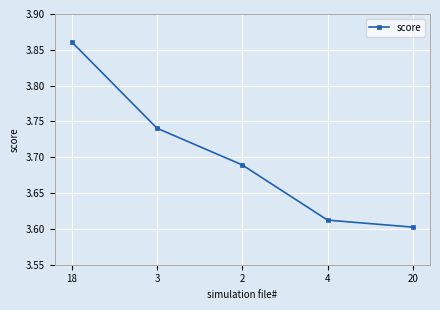

How many values are between 3 and 4?

5